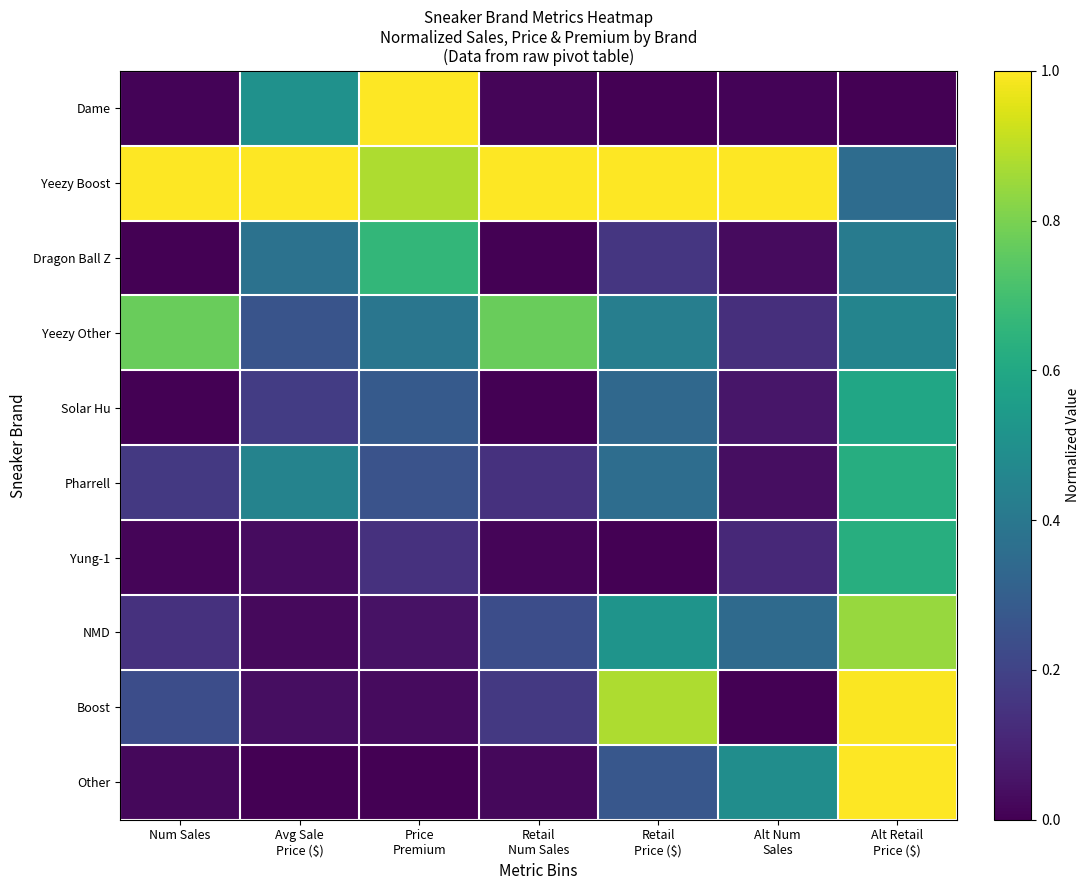

Which has a higher value, Alt Retail
Price ($) or Retail
Price ($)?

Alt Retail
Price ($)